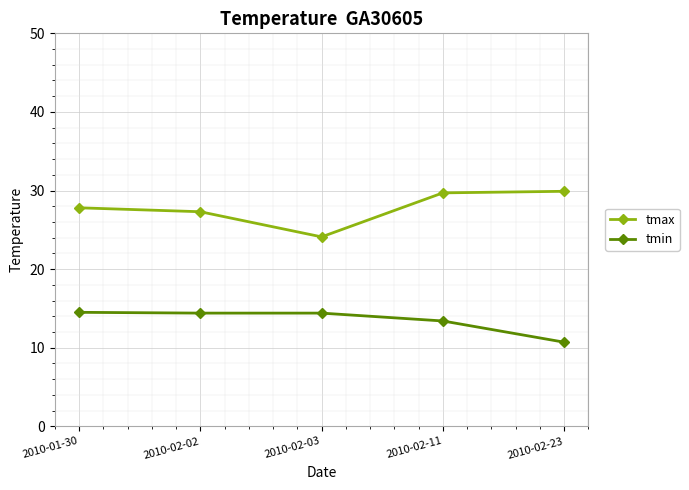

Is it true that tmax equals 27.3 at 2010-02-02?

True